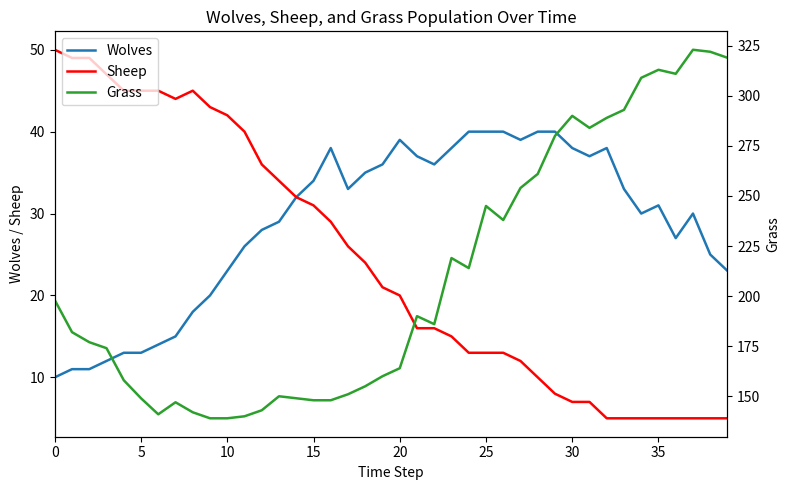

The value of Wolves at 0 is 10. True or false?

True